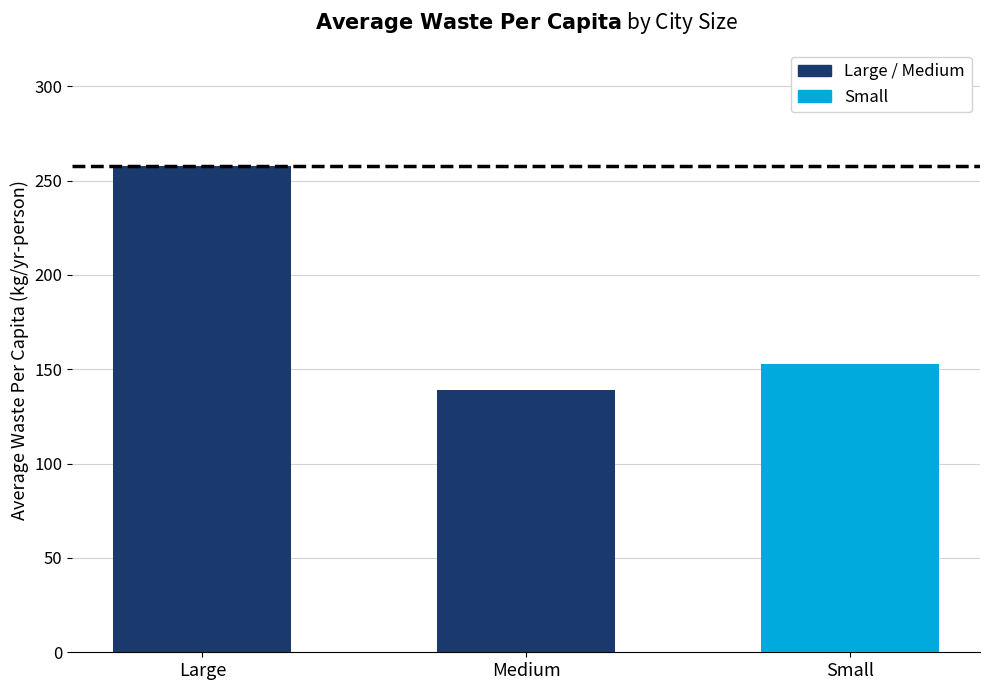

What is the sum of all values?

549.7